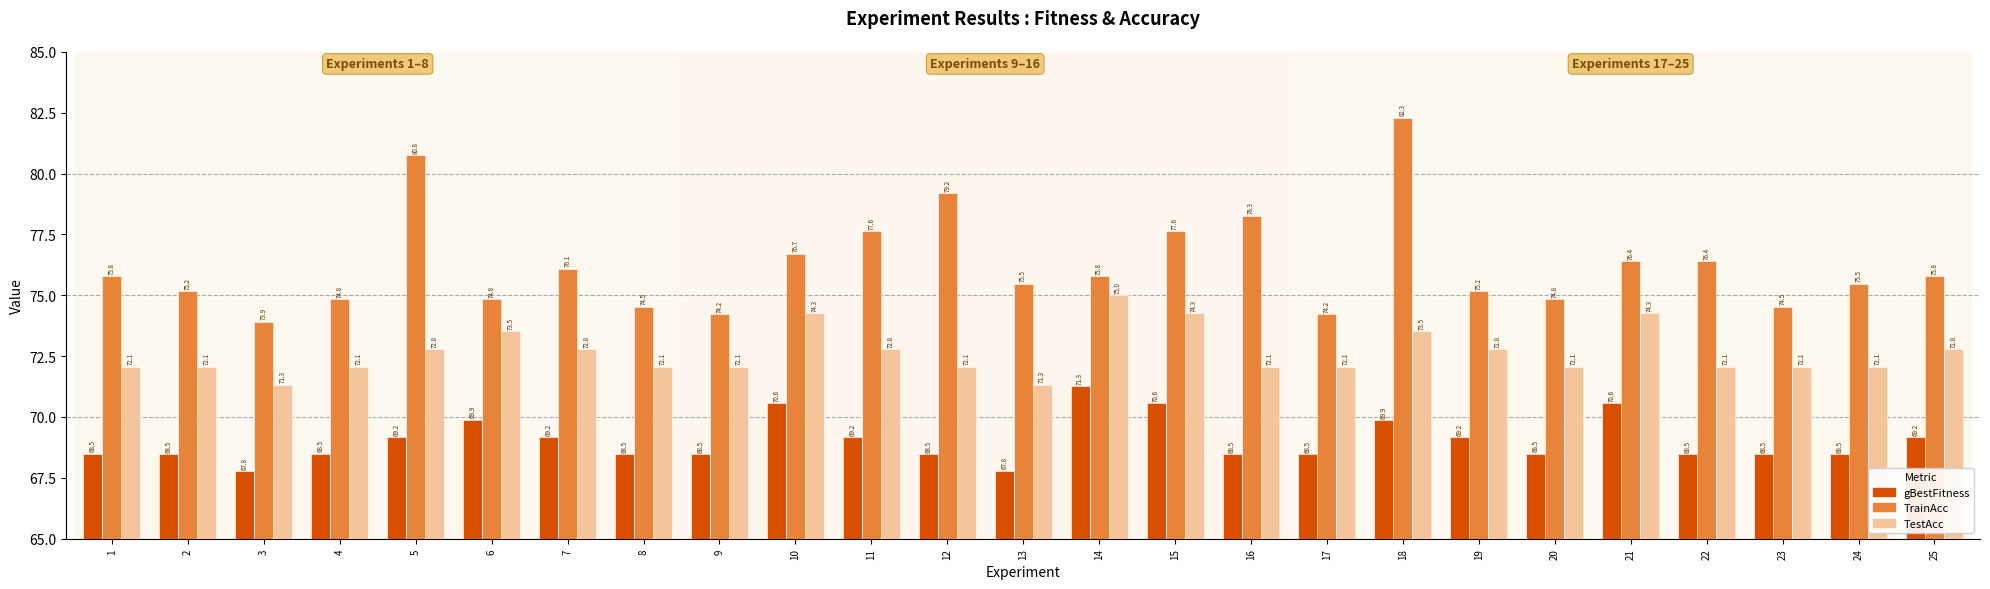

What are all the series names shown in the legend?

gBestFitness, TrainAcc, TestAcc